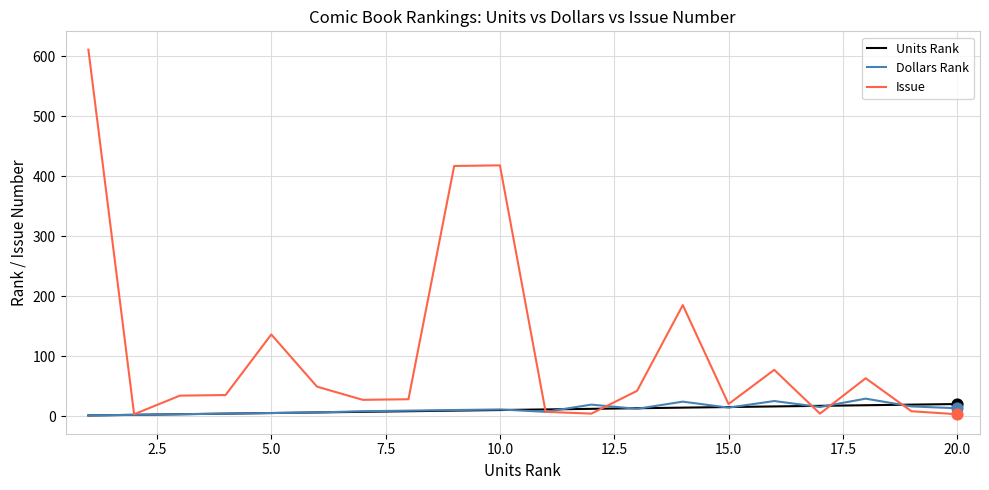

Which series has the widest spread of values?

Issue